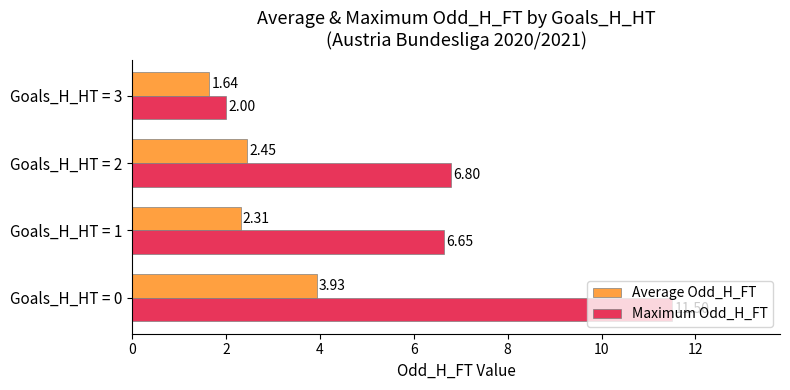

At how many categories does at least one series exceed 4?

3